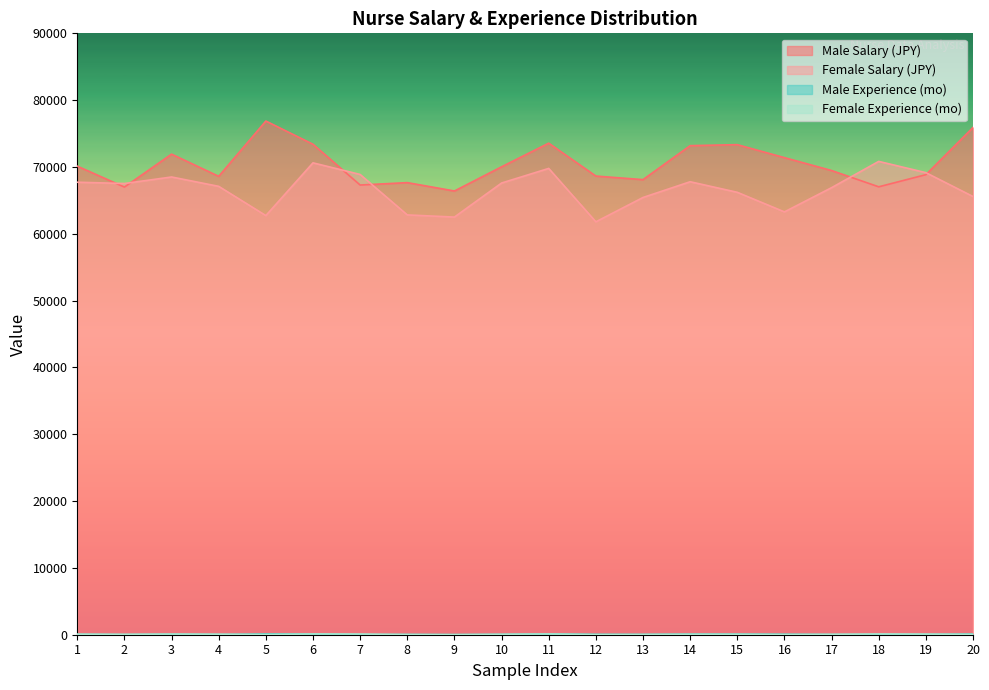

True or false: Male Experience (mo) has a value of 41 at 13.

True